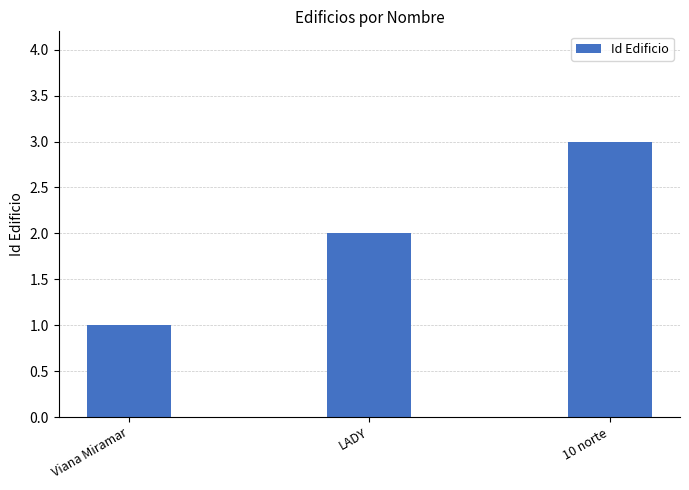

True or false: the data shows 2 at Viana Miramar.

False